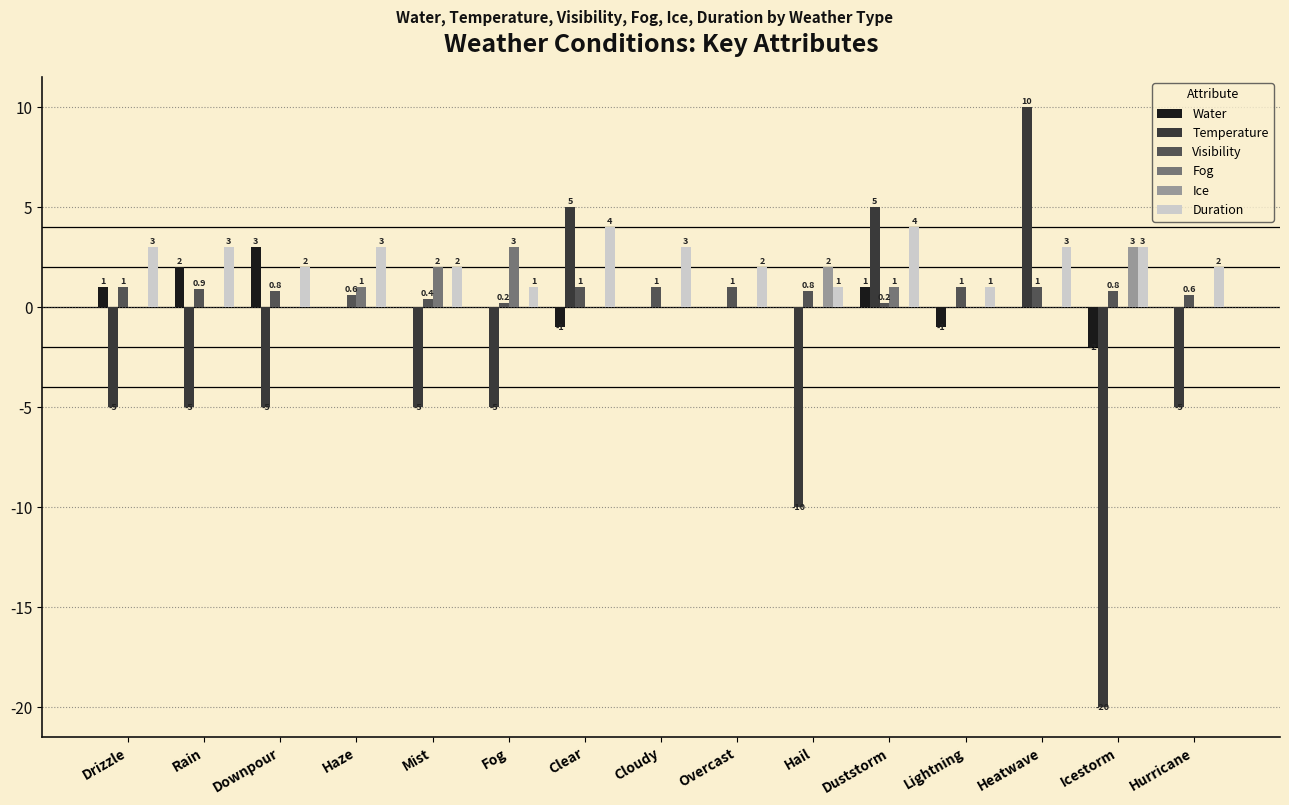

What is the average value of the Ice series?

0.3